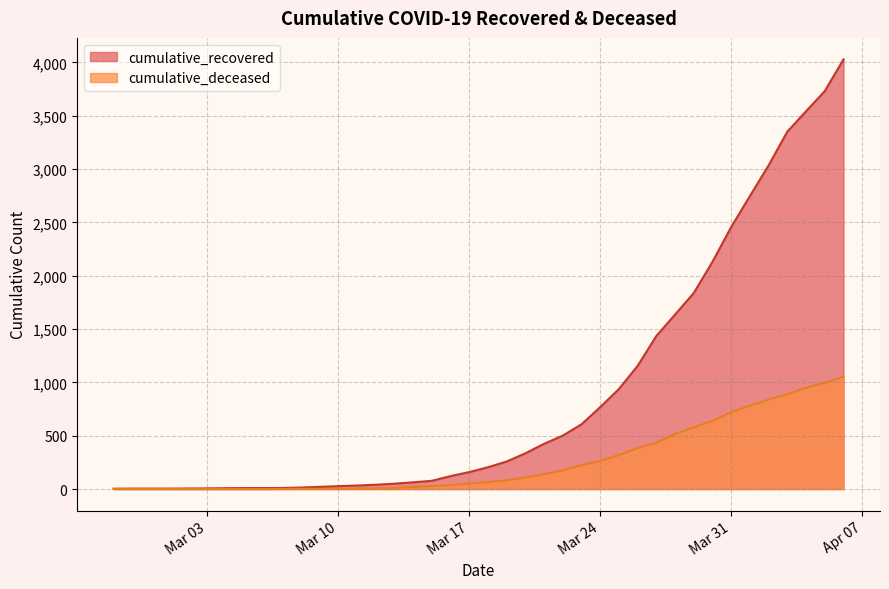

What position from the right is 2020-02-29?

38